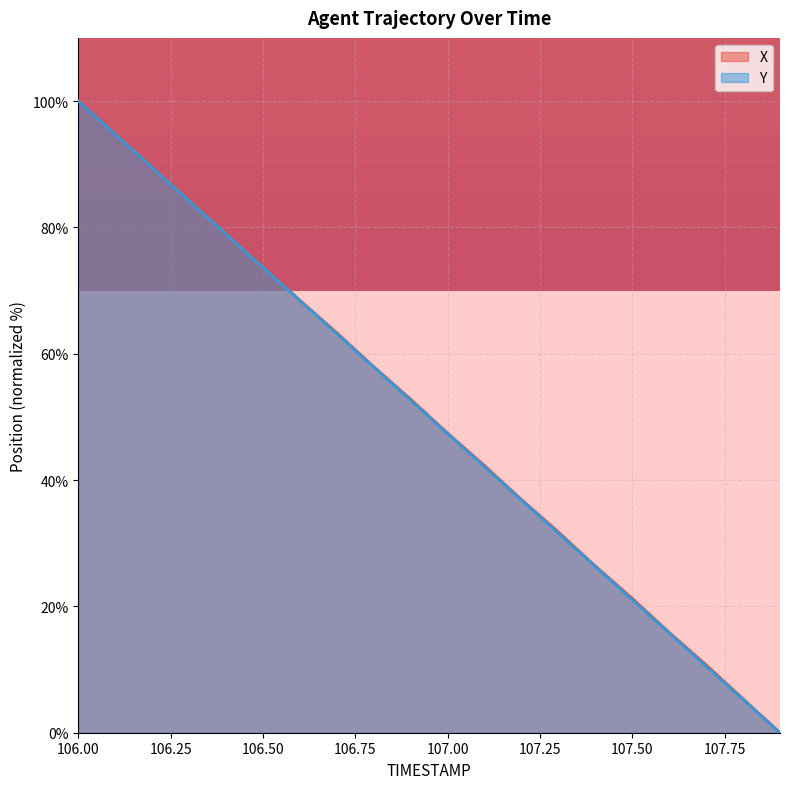

What is the maximum value shown in the chart?

100.0